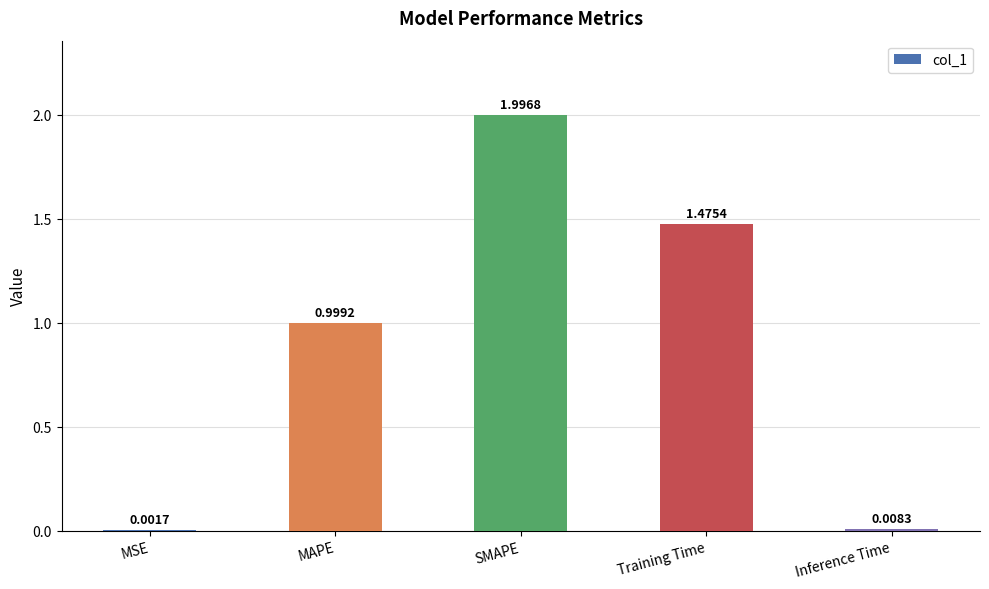

What is the sum of all values?

4.5